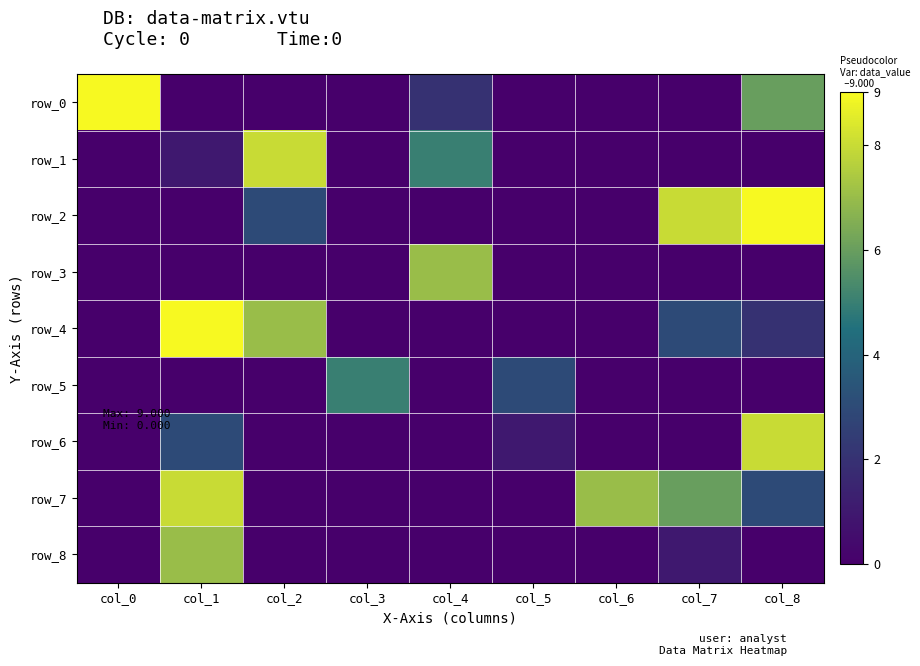

Is it true that row_8 equals 0 at col_3?

True